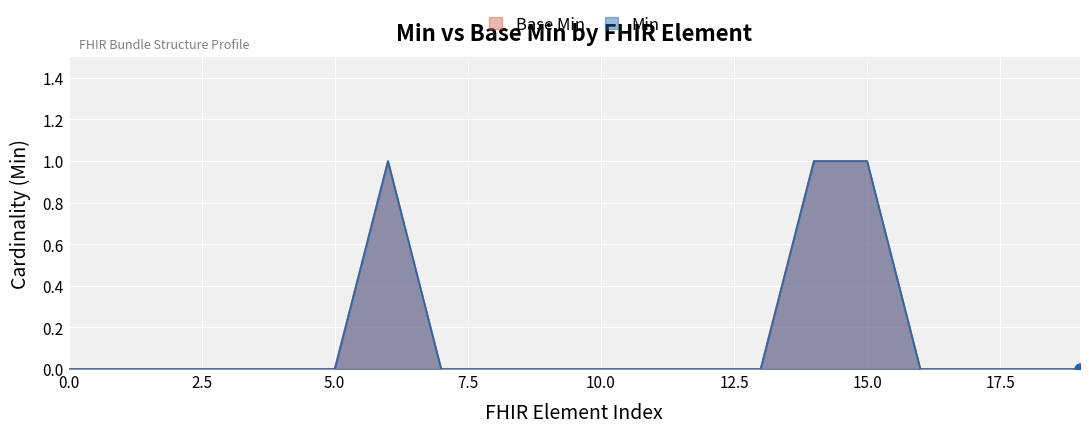

Which series has the largest total across all categories?

Min